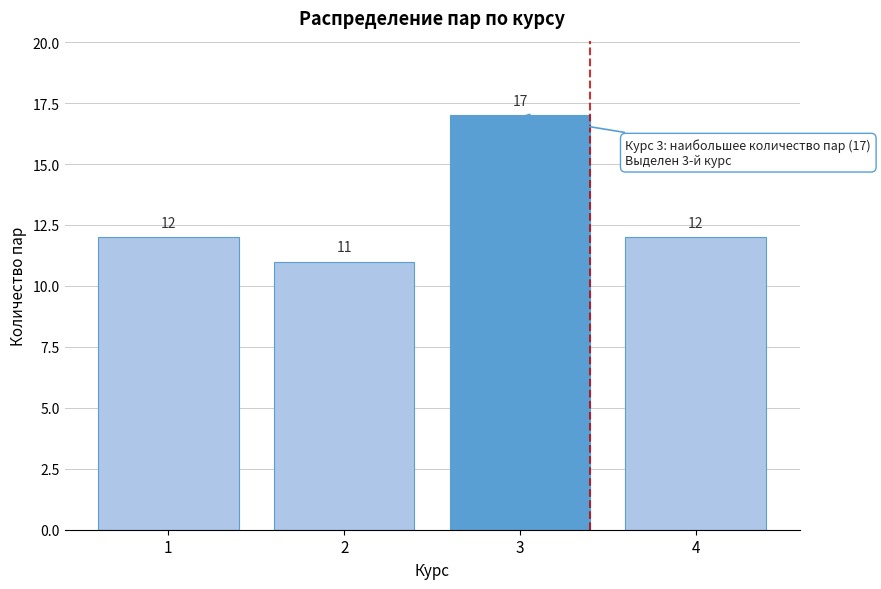

Reading right to left, what are all the values shown in this chart?

4=12	3=17	2=11	1=12